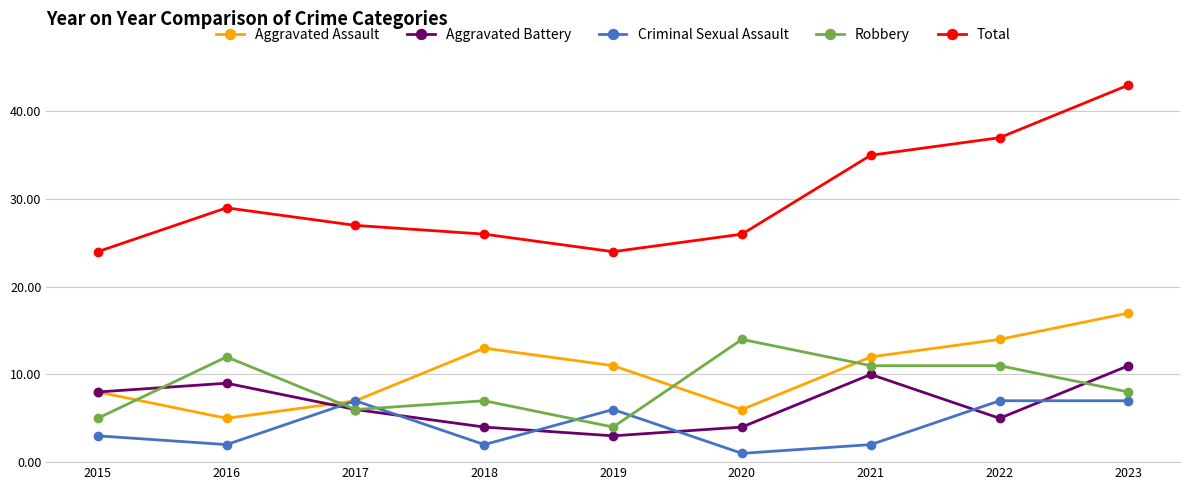

What is the difference between the Aggravated Battery values at 2021 and 2022?

5